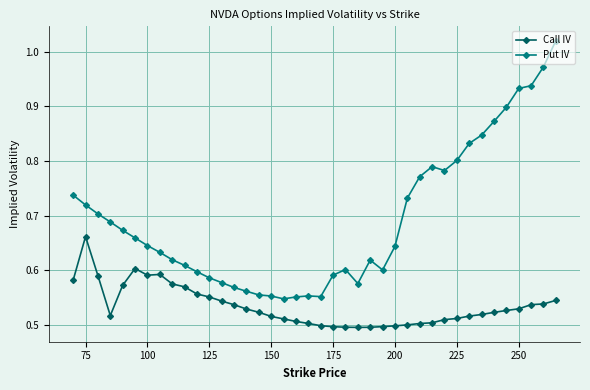

Count the Call IV values in the range 0 to 1.

40